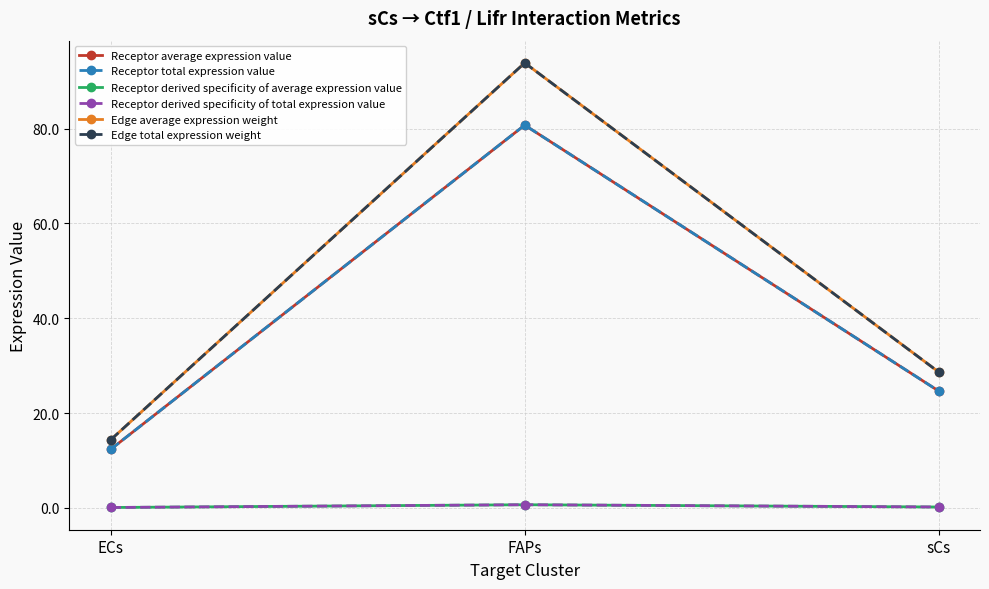

What is the label of the 1st point from the right?

sCs